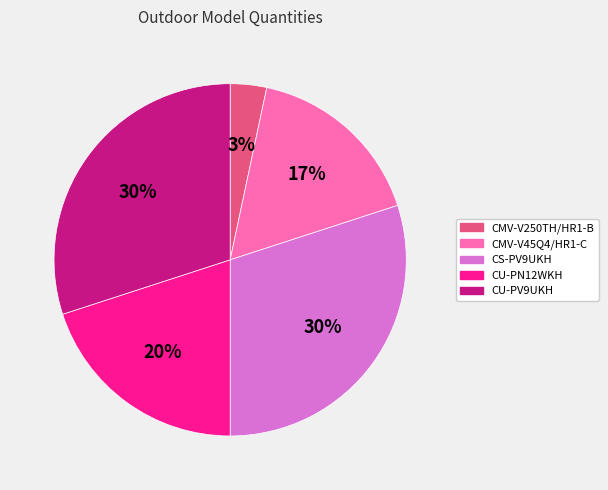

Which has a higher value, CMV-V250TH/HR1-B or CS-PV9UKH?

CS-PV9UKH